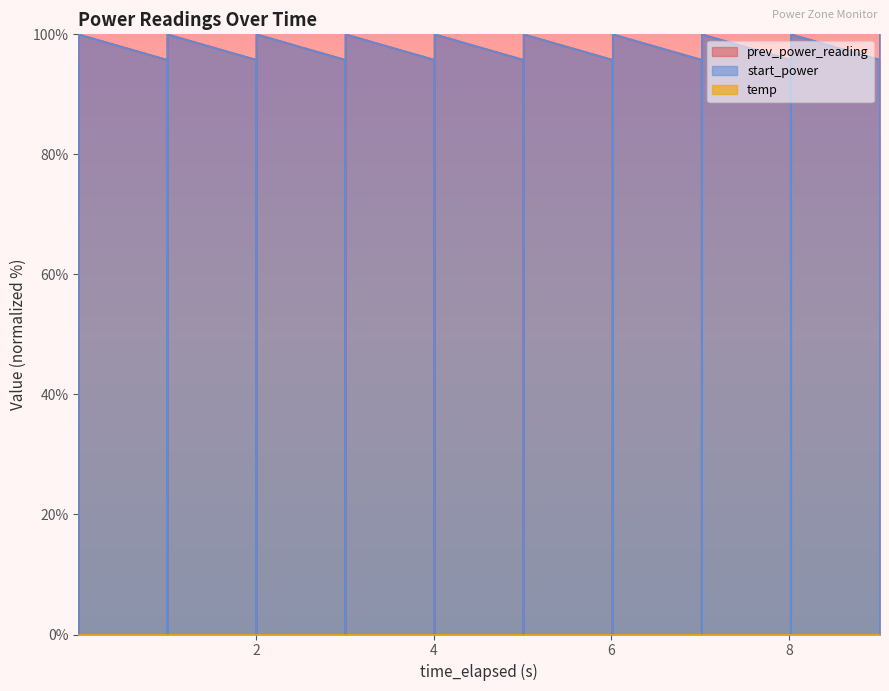

True or false: prev_power_reading and start_power cross at least once.

True